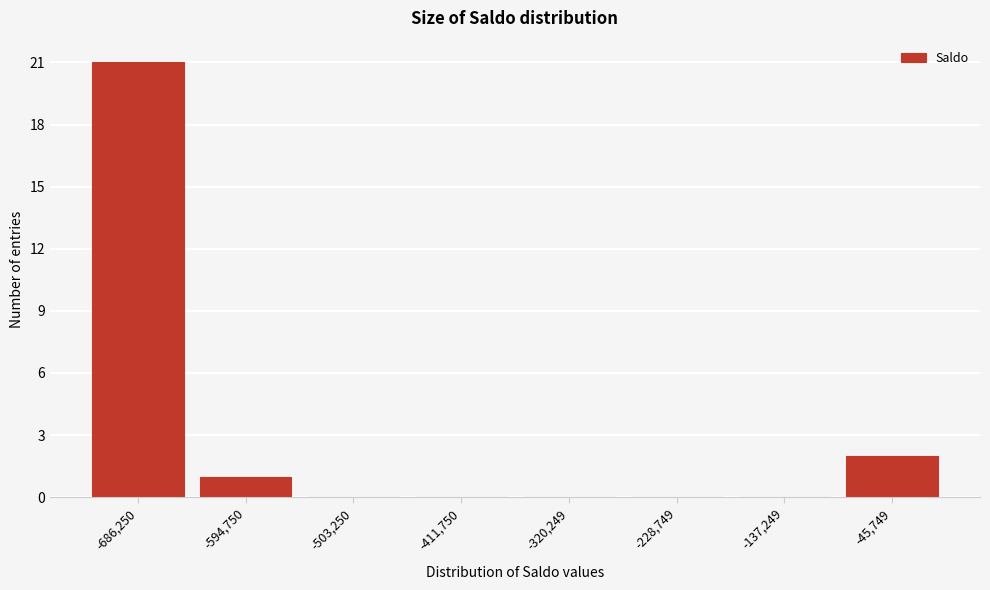

Reading left to right, list every bar in this chart as the range it spans on the x-axis followed by its height. Neither the bar edges nor the heights are printed on the chart, so give them approximately, as read against the axes.

-730000 to -640000: 21
-640000 to -550000: 1
-550000 to -460000: 0
-460000 to -370000: 0
-370000 to -270000: 0
-270000 to -180000: 0
-180000 to -90000: 0
-90000 to 0: 2